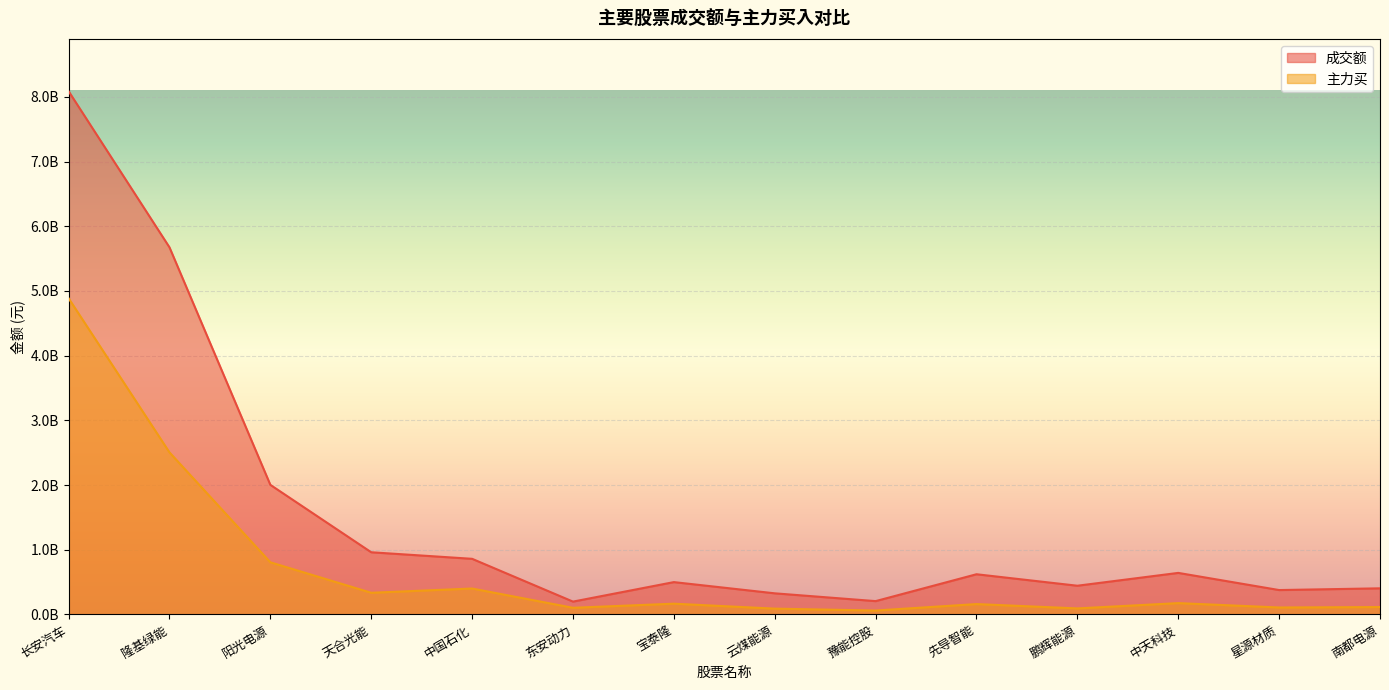

What position from the left is 天合光能?

4